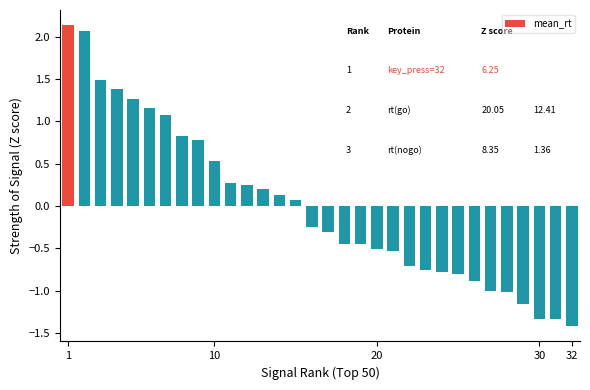

What is the value of the 27th bar from the left?

-1.0